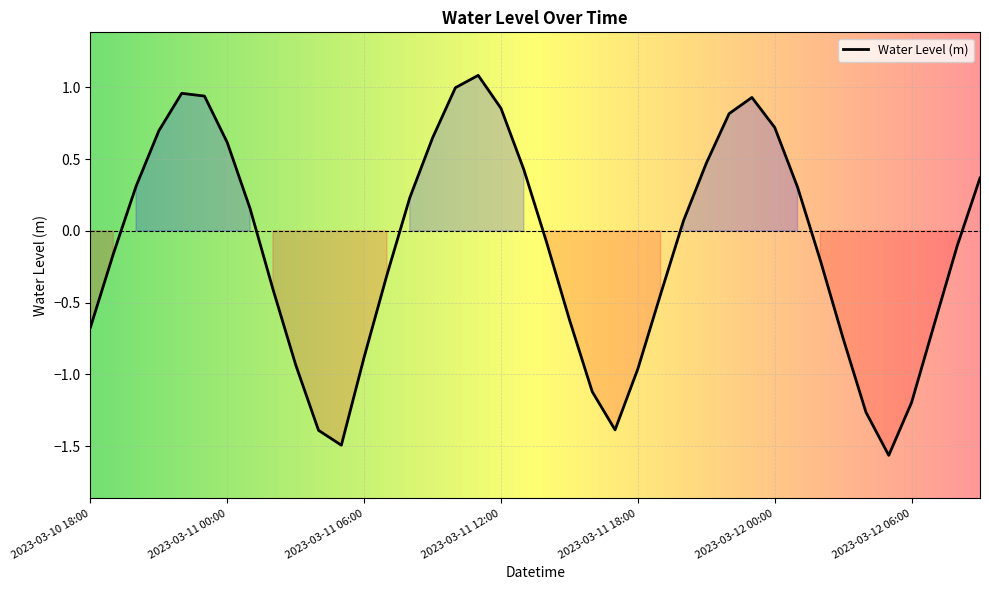

What is the difference between the maximum and minimum values?

2.6